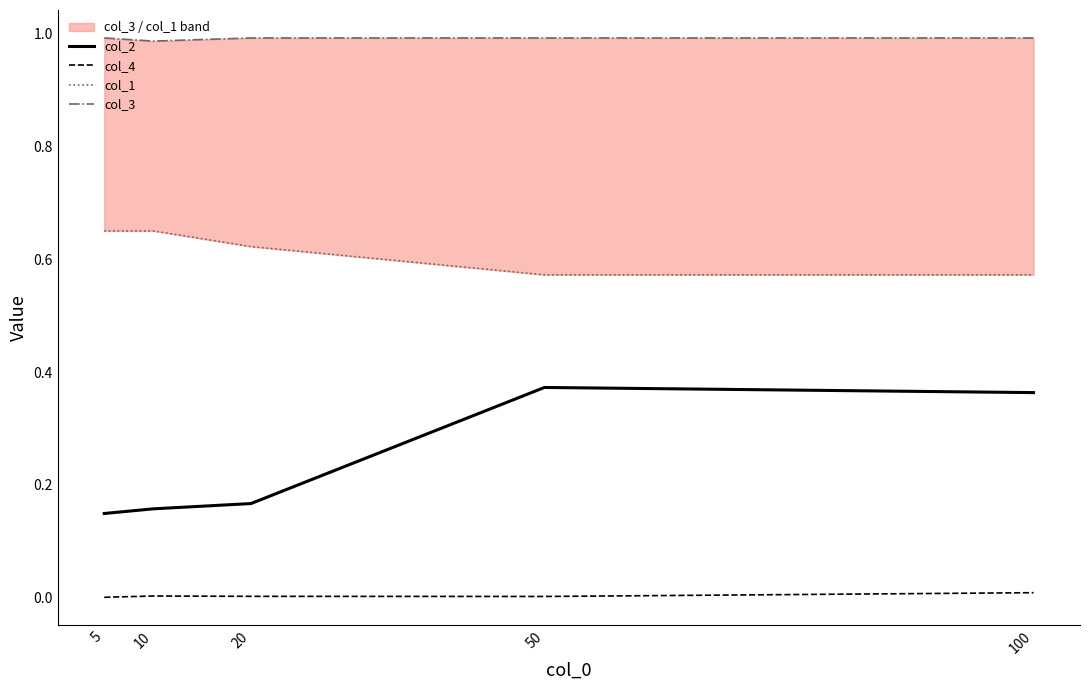

List the series in order of their peak value, highest first.

col_3, col_1, col_2, col_4